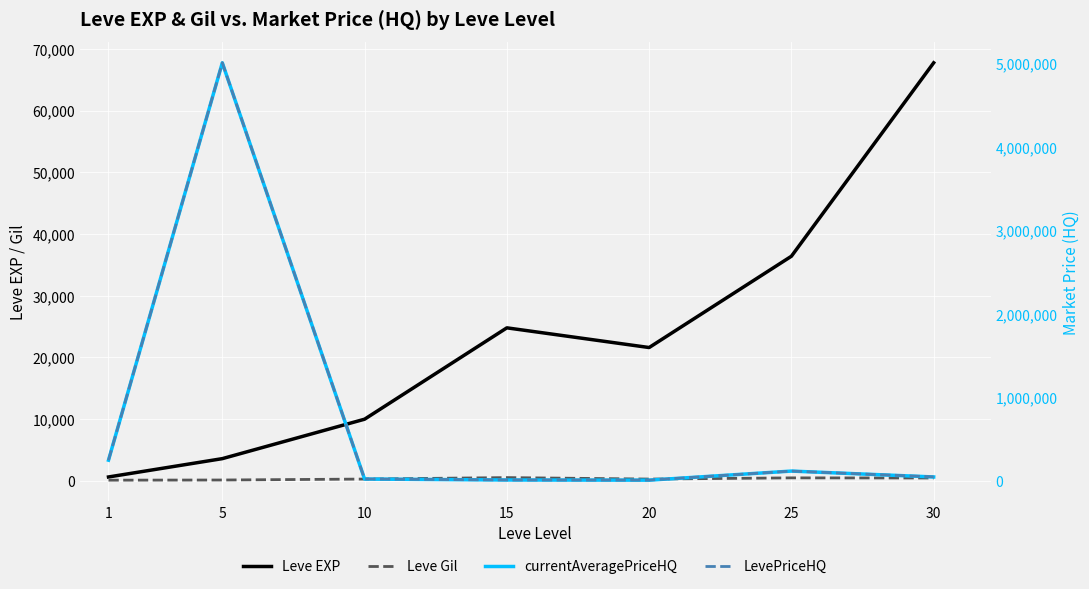

At how many categories does at least one series exceed 3111644?

1